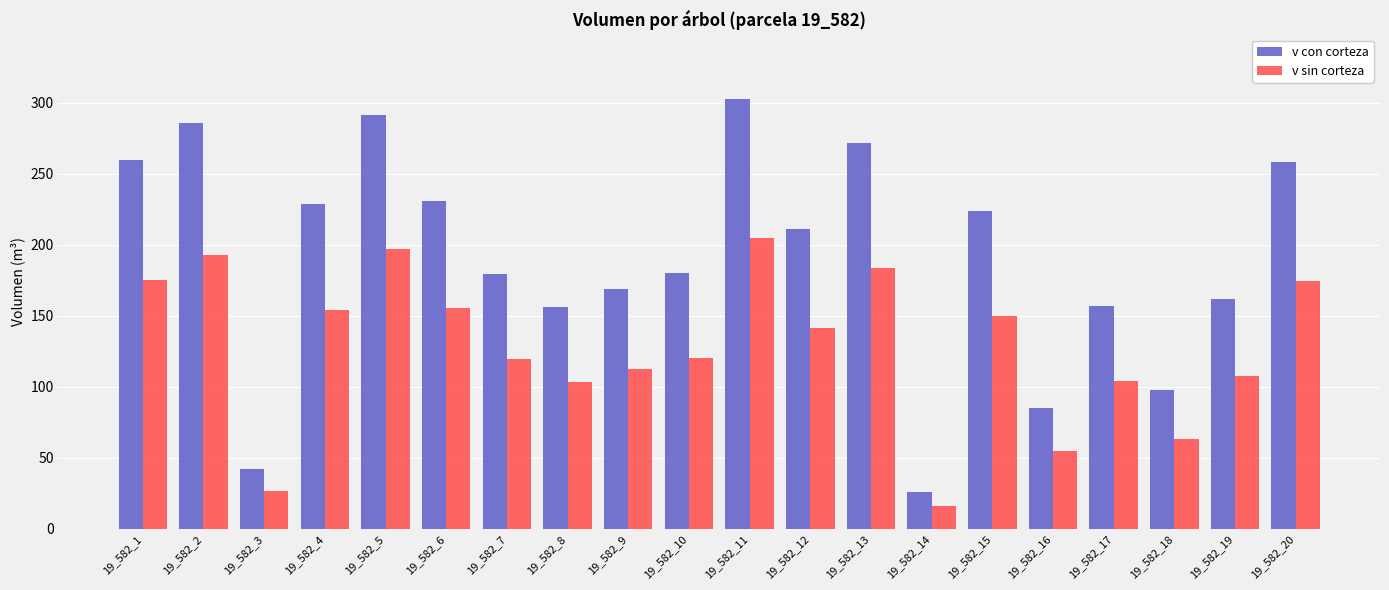

Rank the series at 19_582_17 from lowest to highest value.

v sin corteza, v con corteza